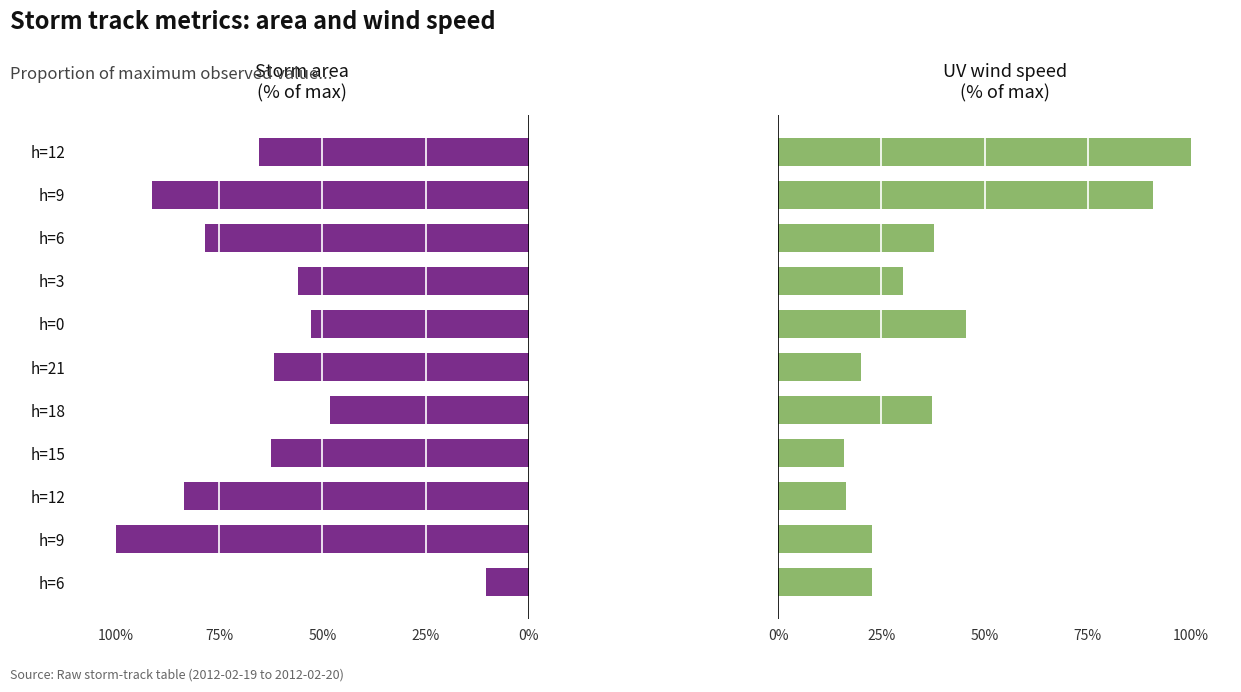

Are the bars grouped side by side (vs. stacked)?

Yes